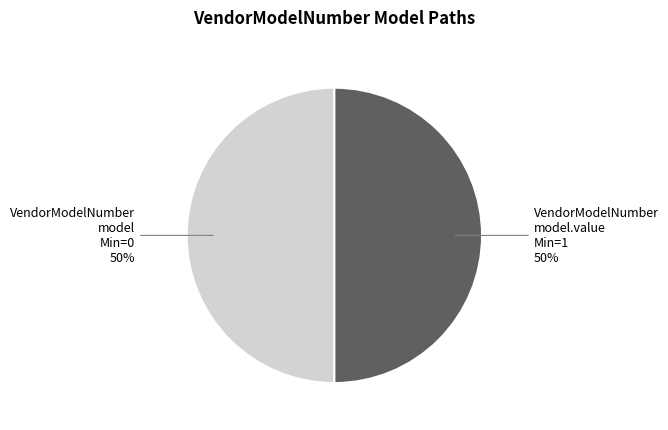

To the nearest percent, what is the average slice percentage?

50%